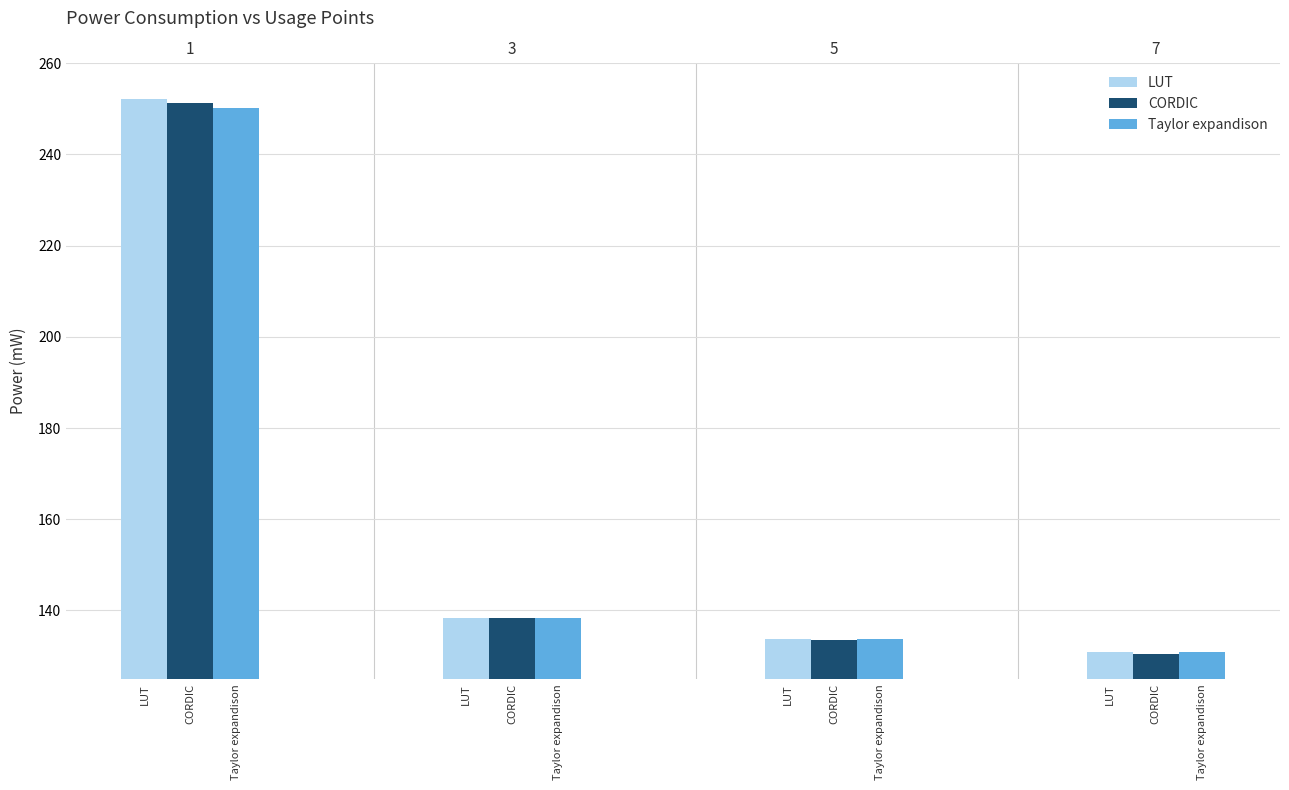

What are all the series names shown in the legend?

LUT, CORDIC, Taylor expandison